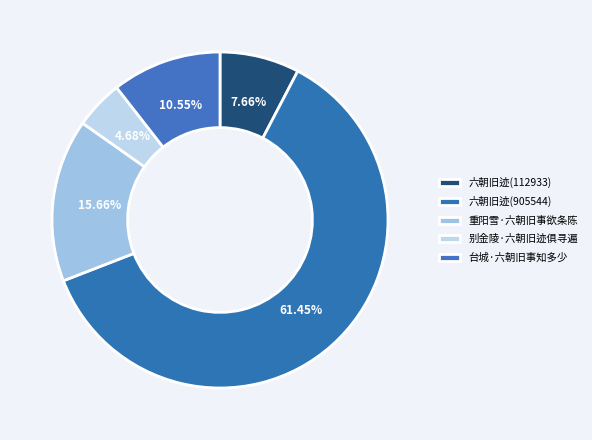

Does 重阳雪·六朝旧事欲条陈 represent more than half of the total?

No